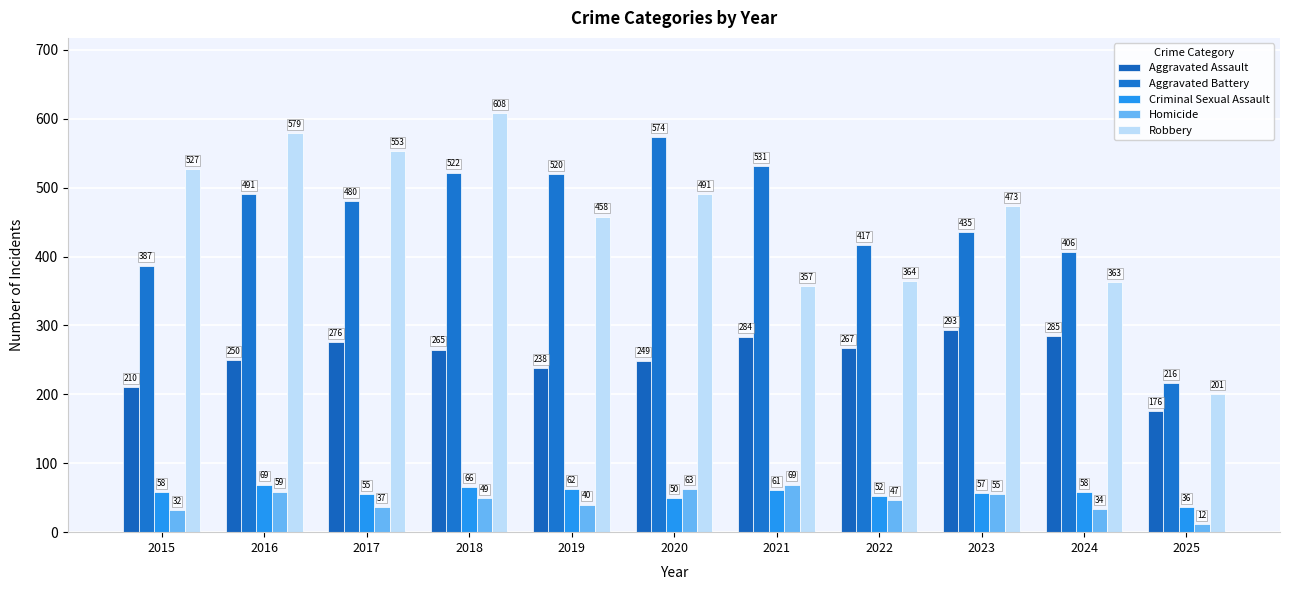

Which label corresponds to the smallest value in the chart?

2025